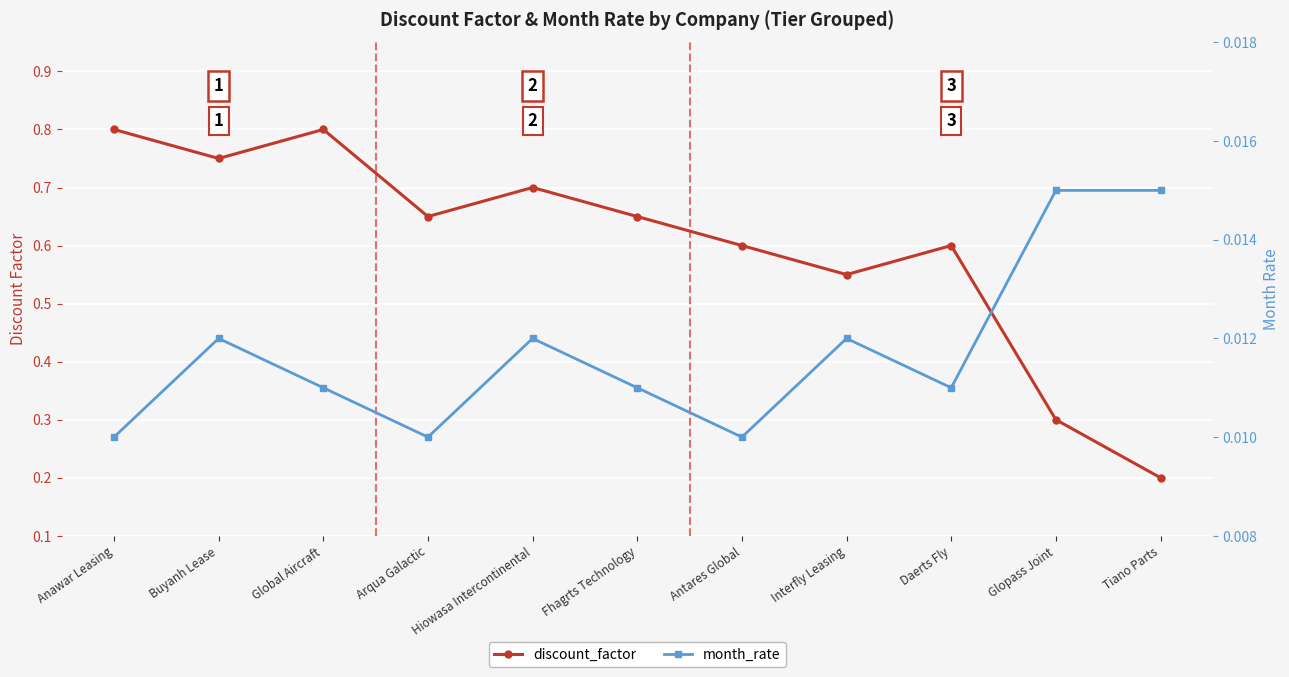

Which label corresponds to the largest value in the chart?

Anawar Leasing